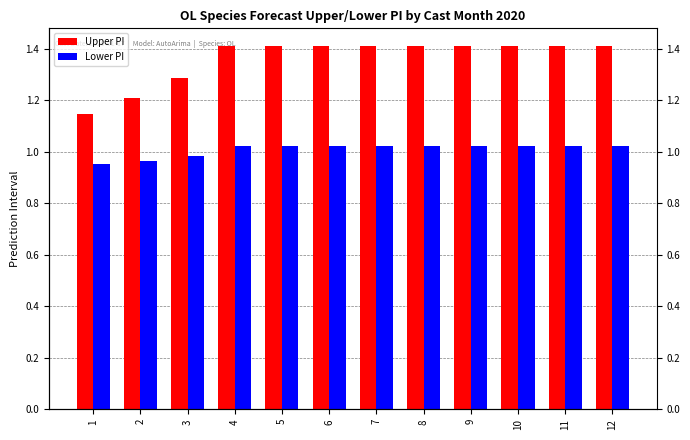

List the labels in order of Upper PI value, largest first.

4, 5, 6, 7, 8, 9, 10, 11, 12, 3, 2, 1